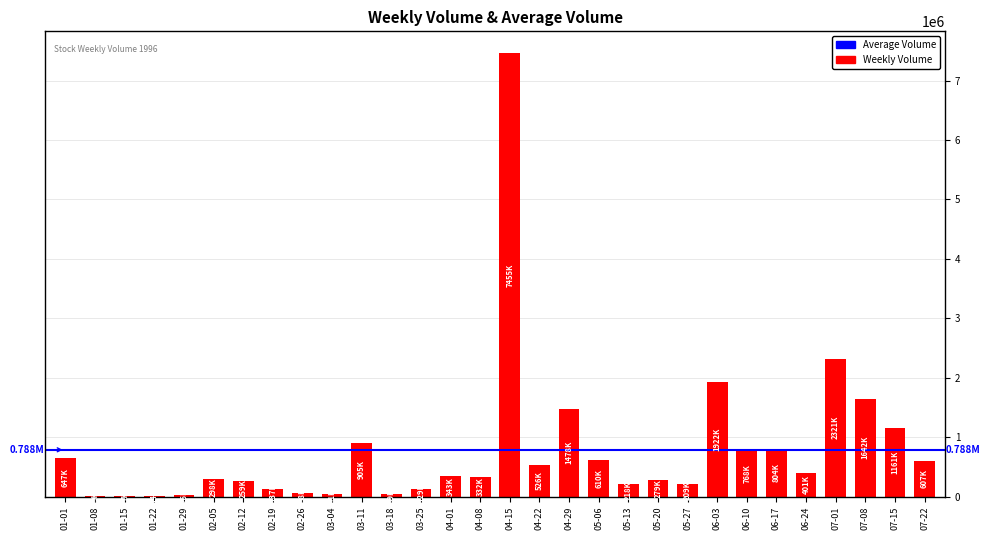

Which has a higher value, 04-15 or 02-05?

04-15